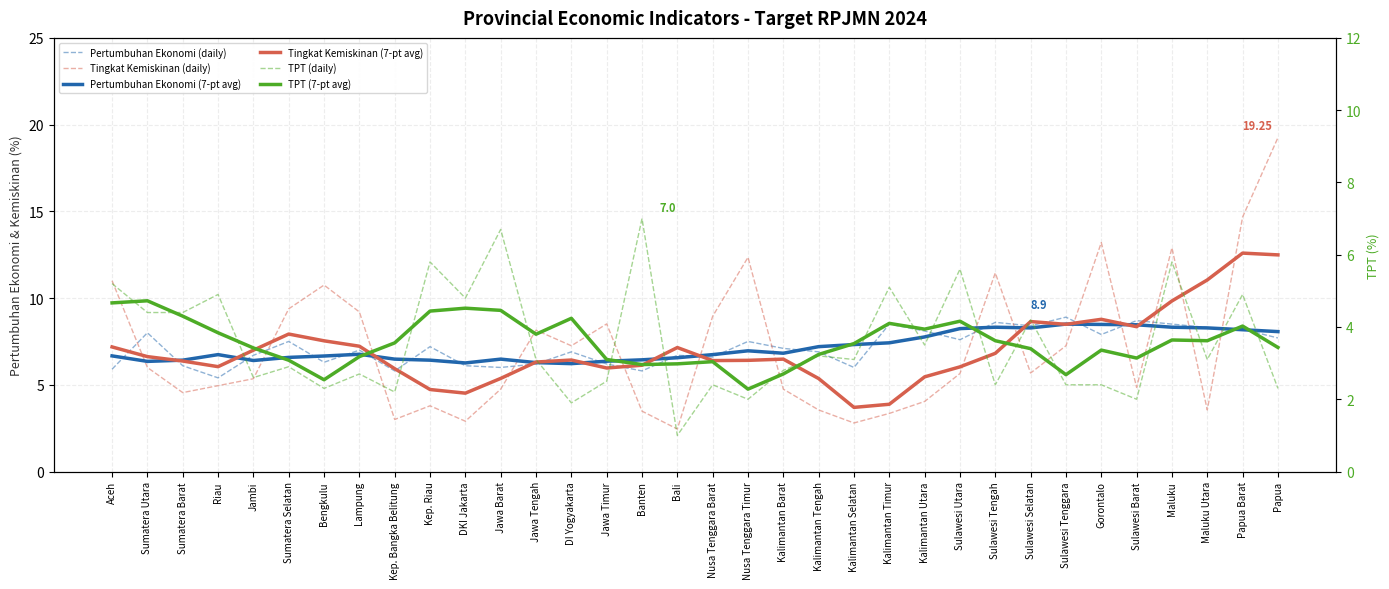

Where is the first local minimum for Pertumbuhan Ekonomi (7-pt avg)?

Sumatera Utara